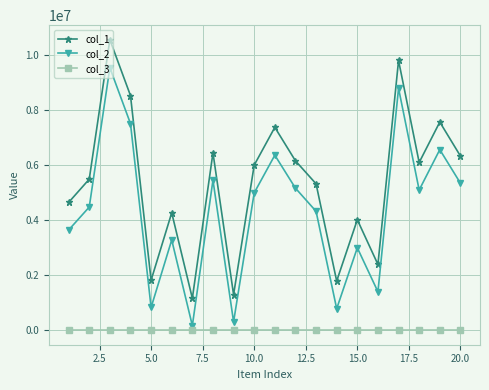

What is the smallest value displayed?

1